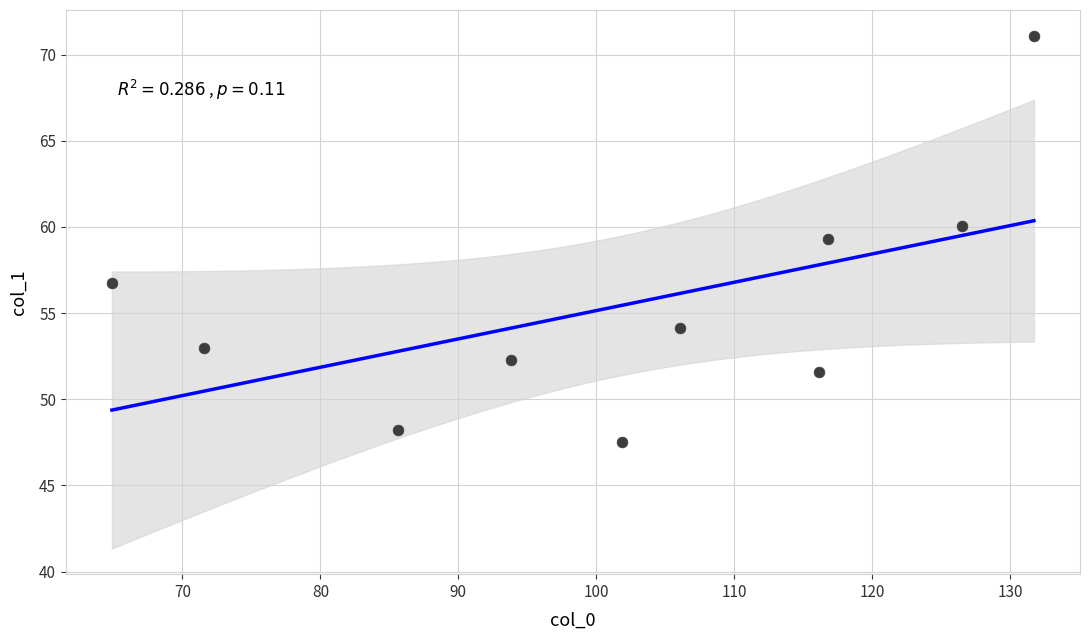

What is the range of Y values (max minus min)?

23.6